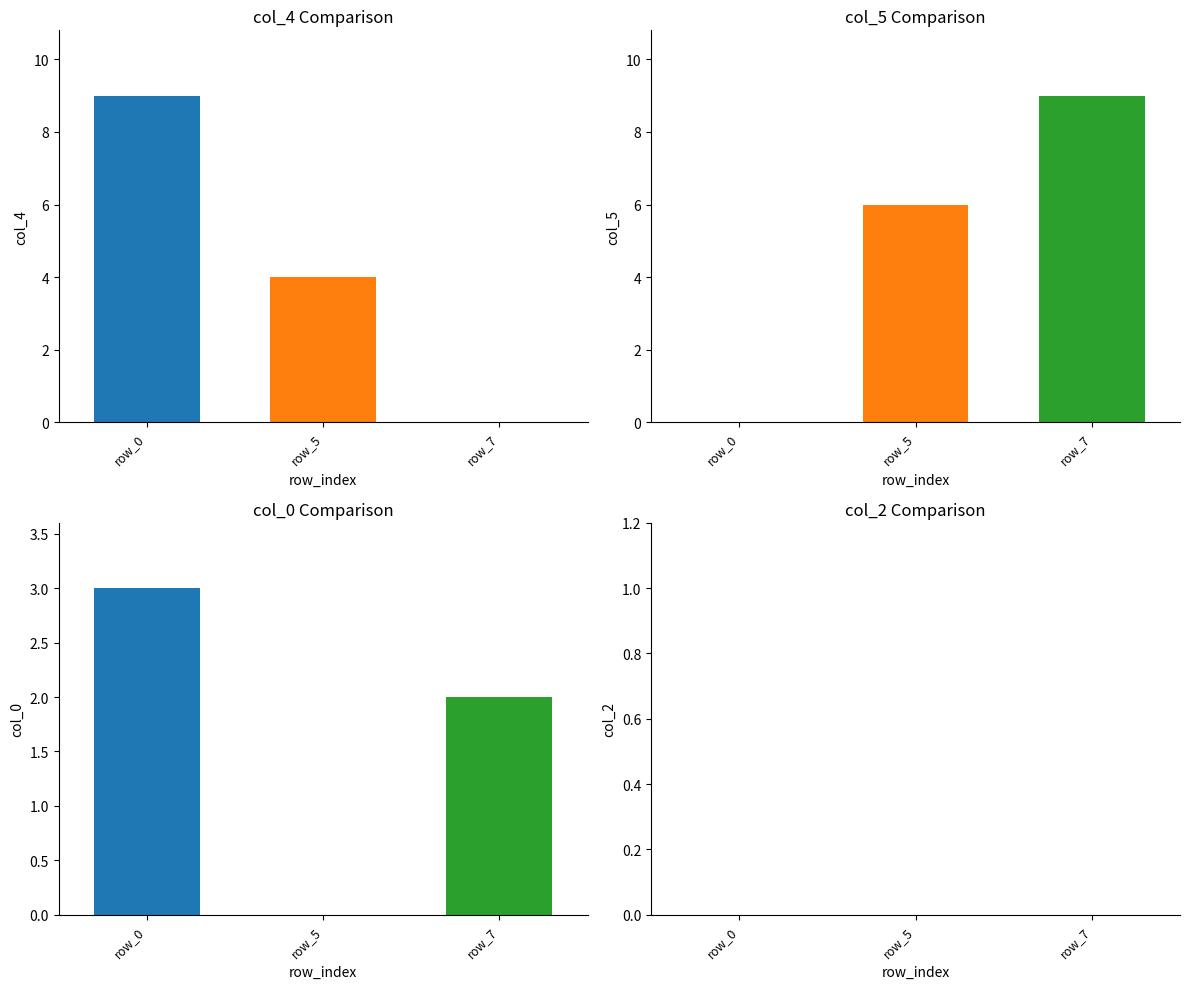

Which series has the largest total across all categories?

col_5